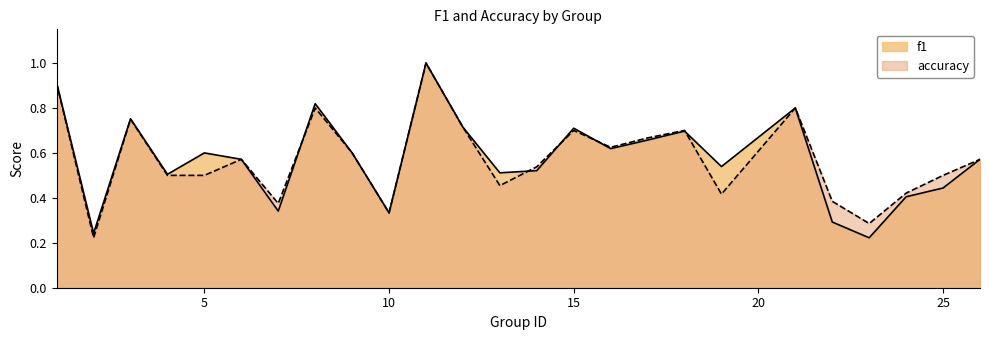

What is the maximum value for f1?

1.0